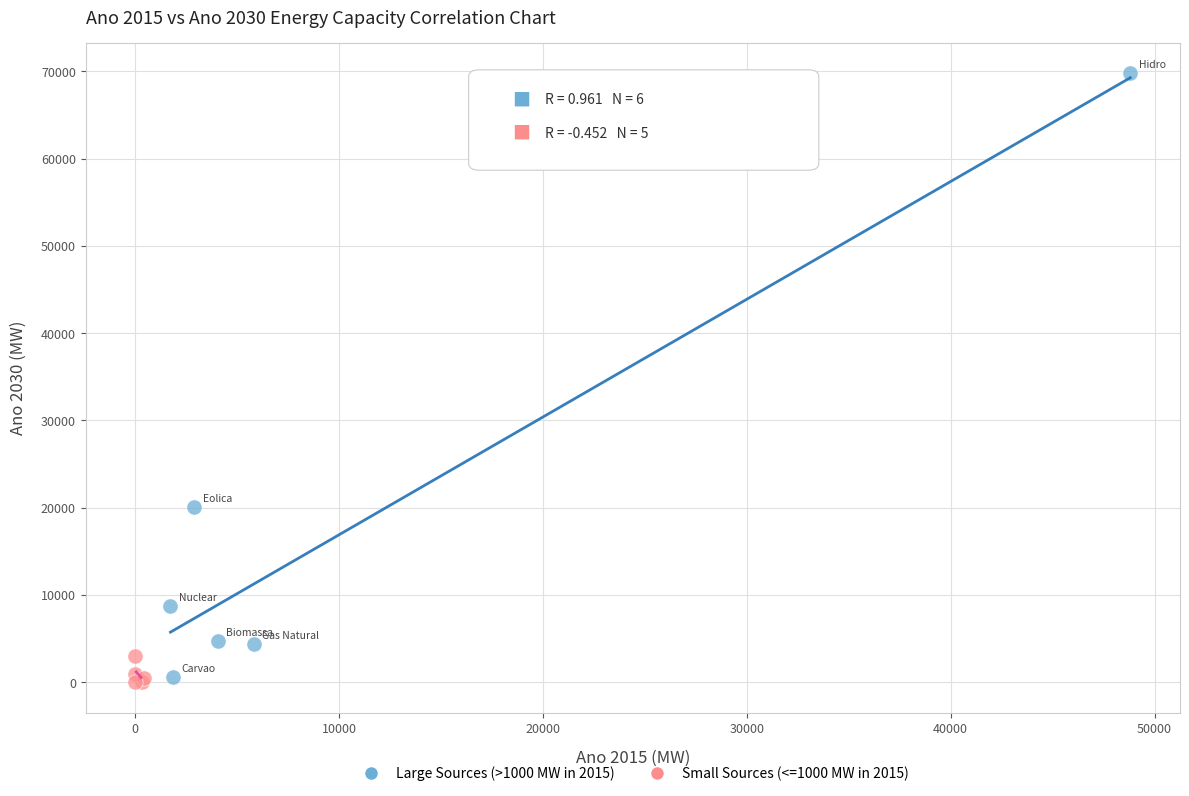

Which series has the widest spread of Y values?

Large Sources (>1000 MW in 2015)